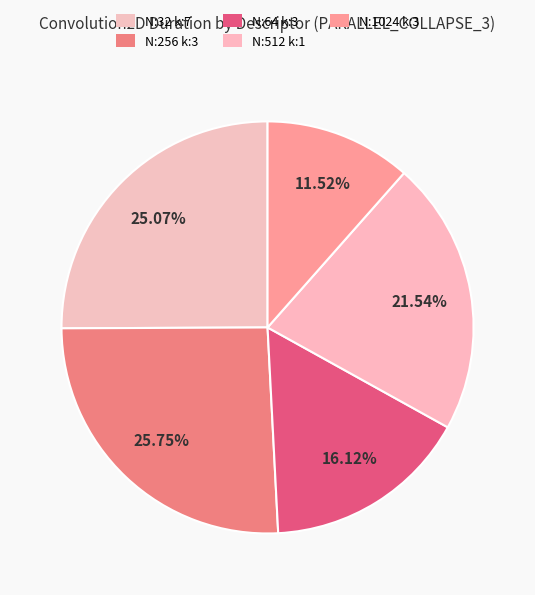

Count the number of slices in the pie.

5